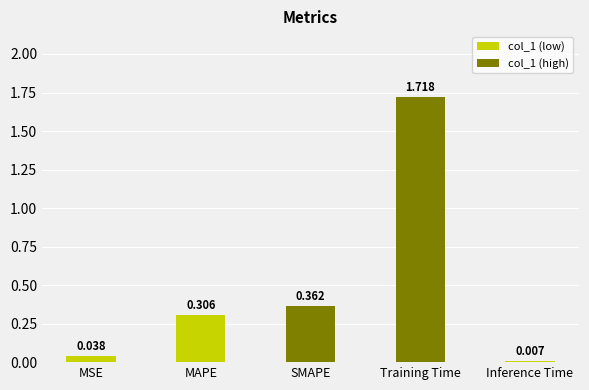

What is the label of the 3rd bar from the right?

SMAPE